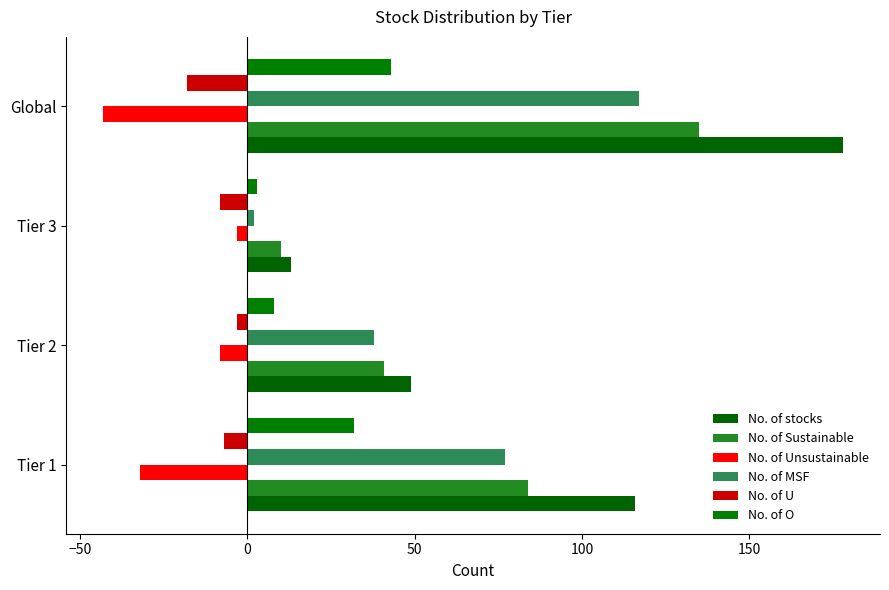

What is the difference between the maximum and minimum values in the No. of stocks series?

165